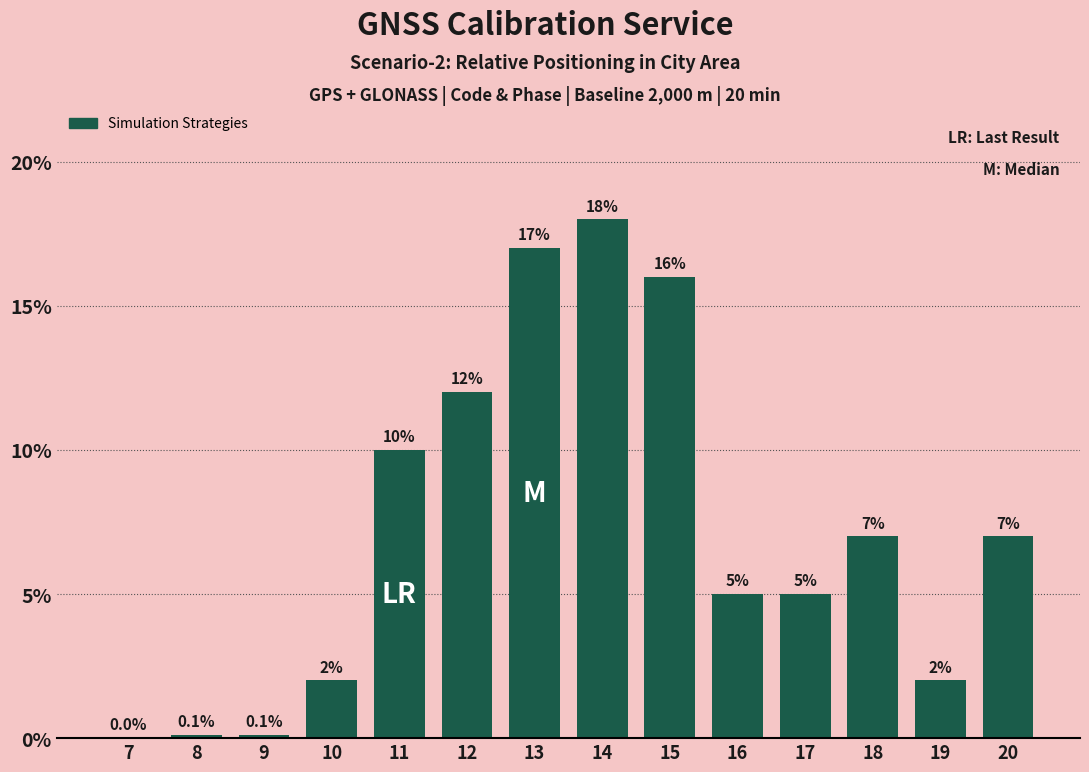

What is the maximum value shown in the chart?

18.0